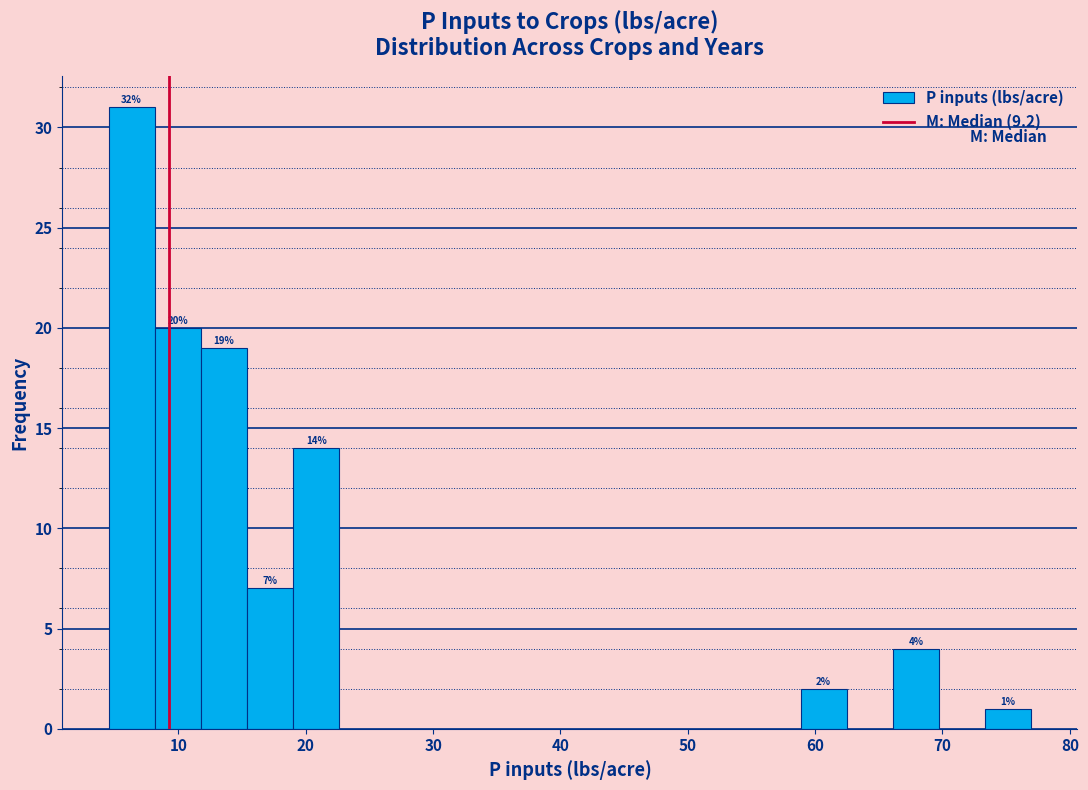

Around what value on the x-axis is the tallest bar? Give the approximate position of its centre, as read against the axis.

6